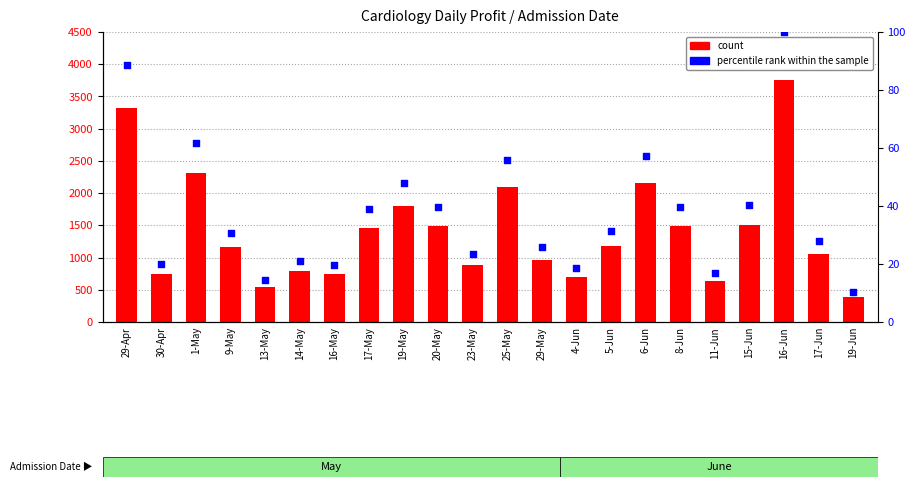

What is the total value across all series at 30-Apr?

765.9